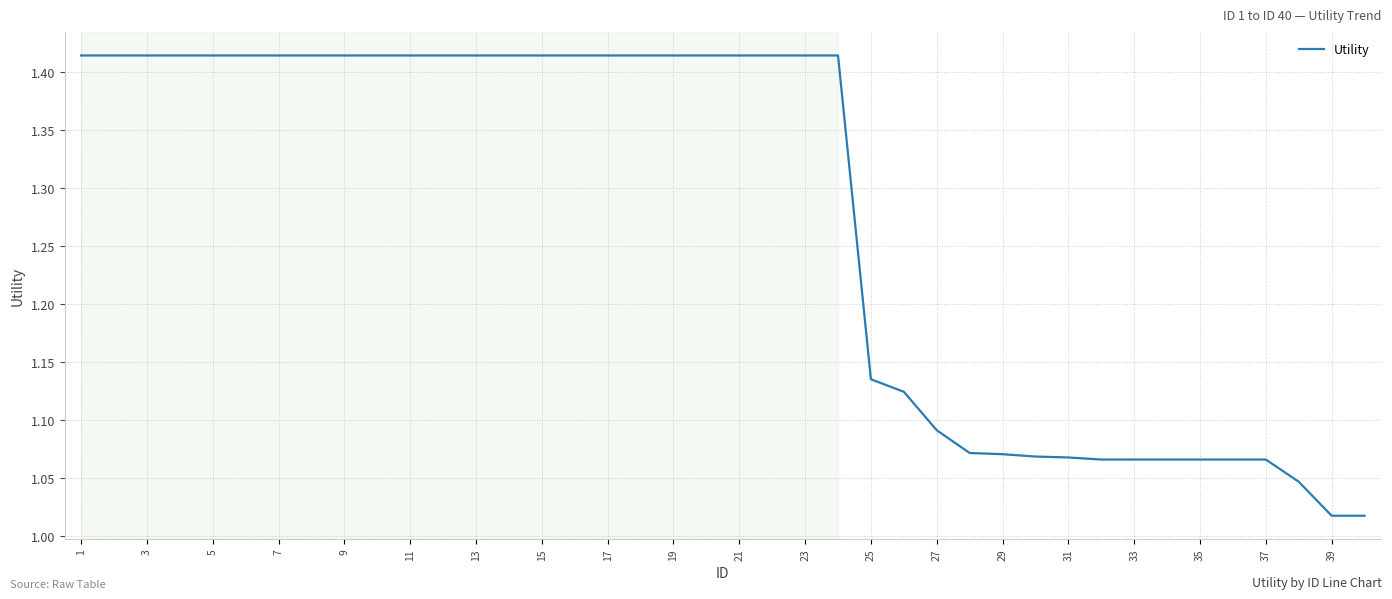

The value at 1 is 0.5. True or false?

False